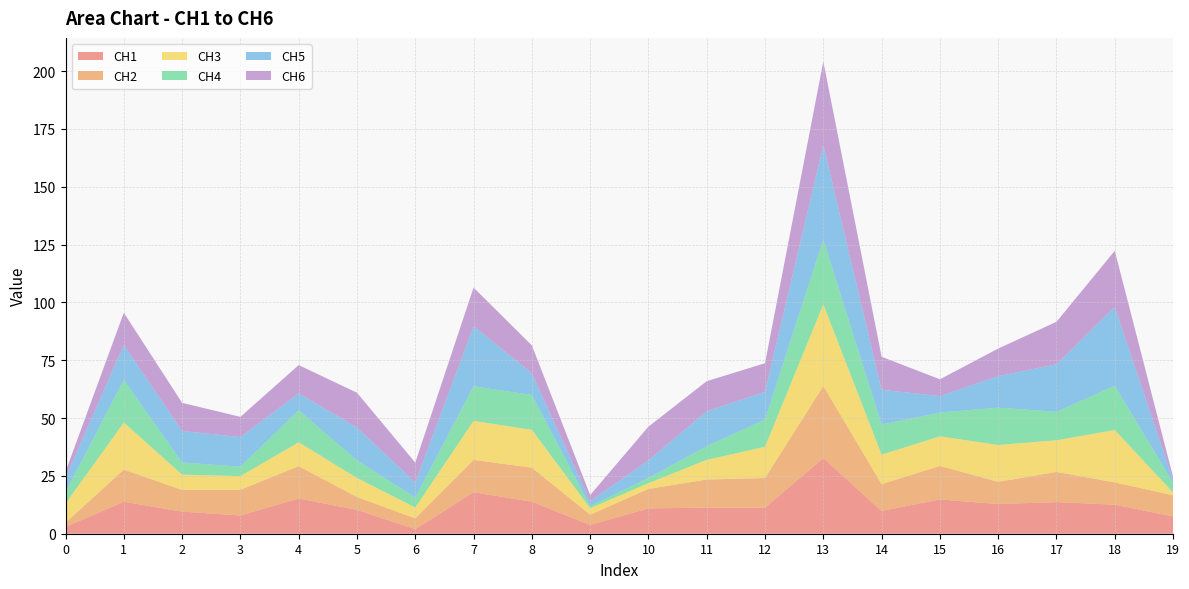

Reading left to right, what are all the values shown in this chart?

CH1: 0=2.9	1=13.8	2=9.6	3=7.9	4=15.2	5=10.3	6=2.0	7=17.9	8=13.9	9=3.8	10=10.9	11=11.3	12=11.3	13=32.7	14=9.8	15=14.8	16=12.8	17=13.7	18=12.5	19=7.5
CH2: 0=1.8	1=13.9	2=9.4	3=11.1	4=14.0	5=5.6	6=4.7	7=14.0	8=14.7	9=4.5	10=8.4	11=12.1	12=12.8	13=31.2	14=11.6	15=14.5	16=9.6	17=13.0	18=9.7	19=9.1
CH3: 0=8.2	1=20.3	2=6.6	3=5.9	4=10.3	5=8.3	6=4.7	7=16.8	8=16.4	9=2.8	10=2.5	11=8.5	12=13.5	13=35.3	14=12.8	15=12.8	16=15.9	17=13.7	18=22.6	19=1.2
CH4: 0=4.9	1=18.4	2=5.2	3=4.1	4=13.8	5=7.6	6=4.3	7=15.0	8=15.1	9=0.9	10=2.3	11=5.9	12=11.8	13=28.0	14=13.0	15=10.3	16=16.1	17=12.3	18=19.2	19=4.2
CH5: 0=6.4	1=15.1	2=13.7	3=12.8	4=7.4	5=14.2	6=6.5	7=26.0	8=9.4	9=2.1	10=7.6	11=15.1	12=12.0	13=40.8	14=15.1	15=7.1	16=13.7	17=20.6	18=34.1	19=1.2
CH6: 0=2.5	1=13.9	2=12.1	3=8.7	4=12.2	5=15.1	6=8.6	7=16.7	8=12.0	9=2.7	10=14.6	11=13.0	12=12.3	13=36.2	14=14.3	15=7.3	16=11.9	17=18.4	18=24.3	19=1.3